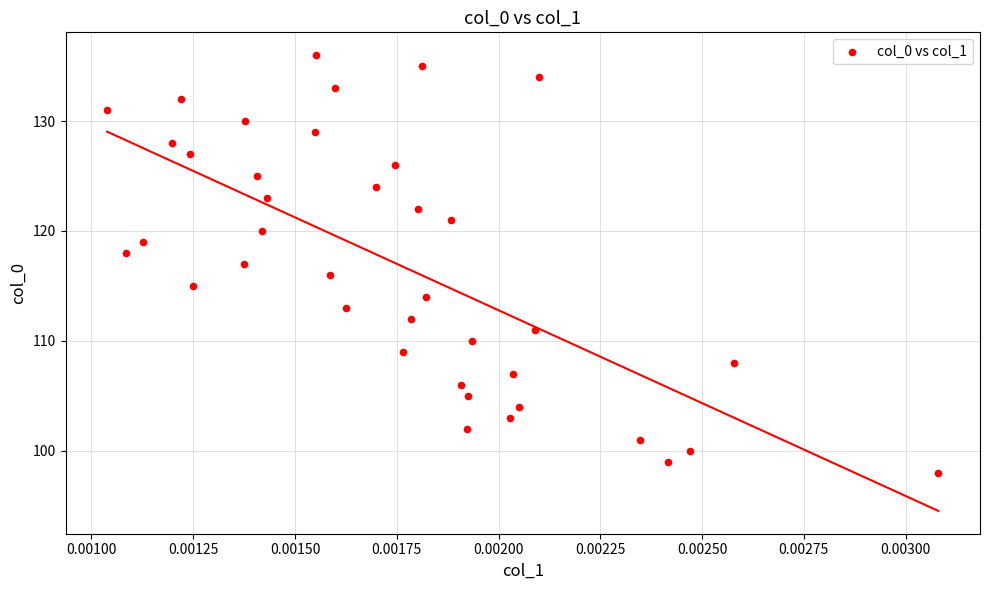

What is the range of Y values (max minus min)?

38